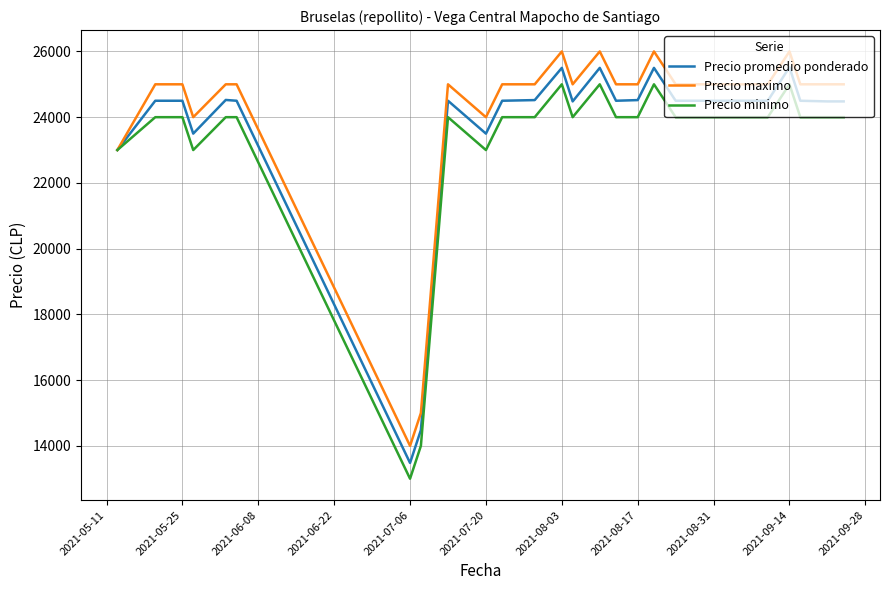

Which series has the largest total across all categories?

Precio maximo